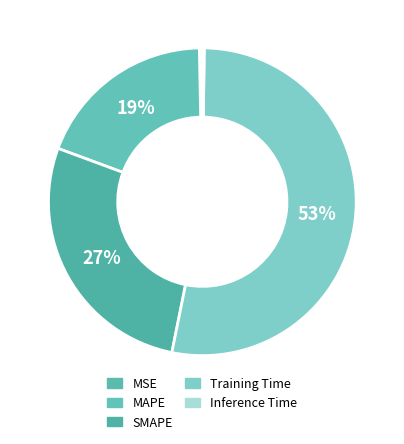

Which slice is the smallest?

Inference Time